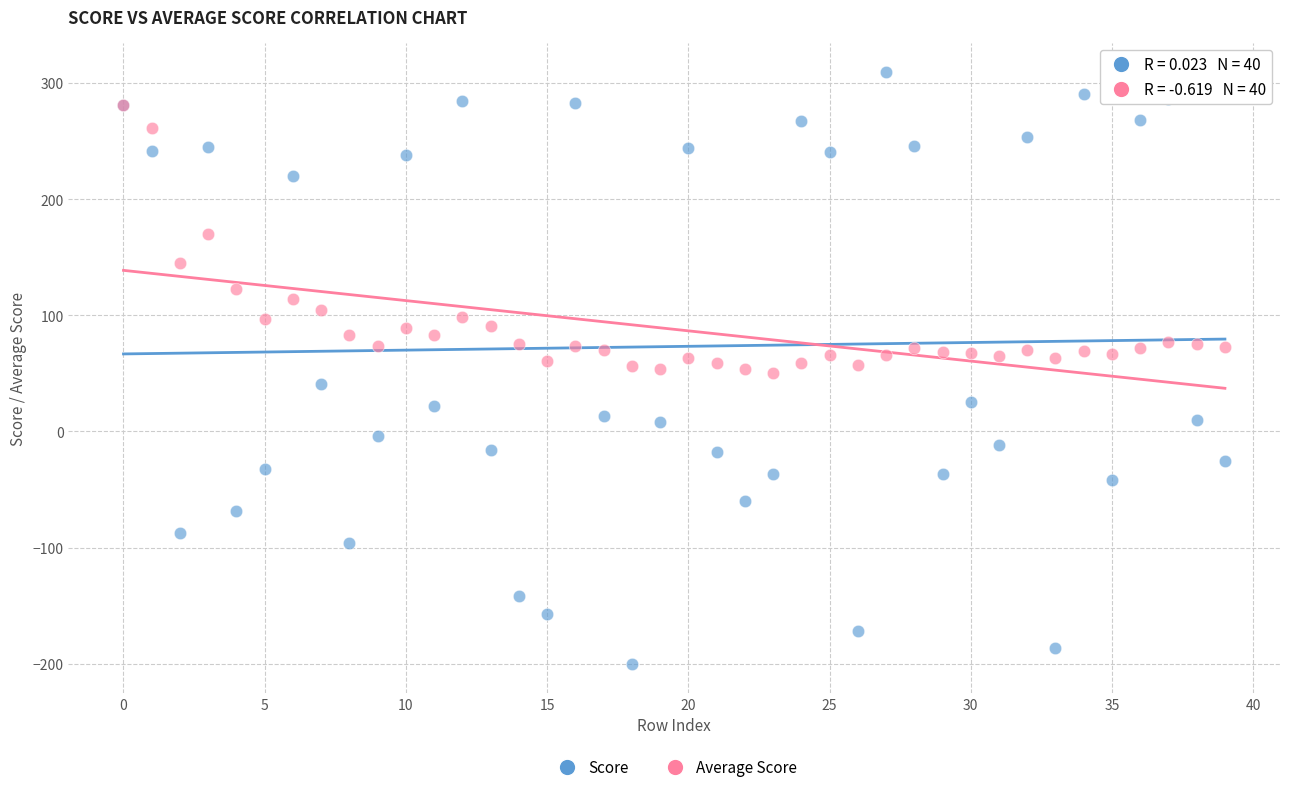

What are all the series names shown in the legend?

Score, Average Score